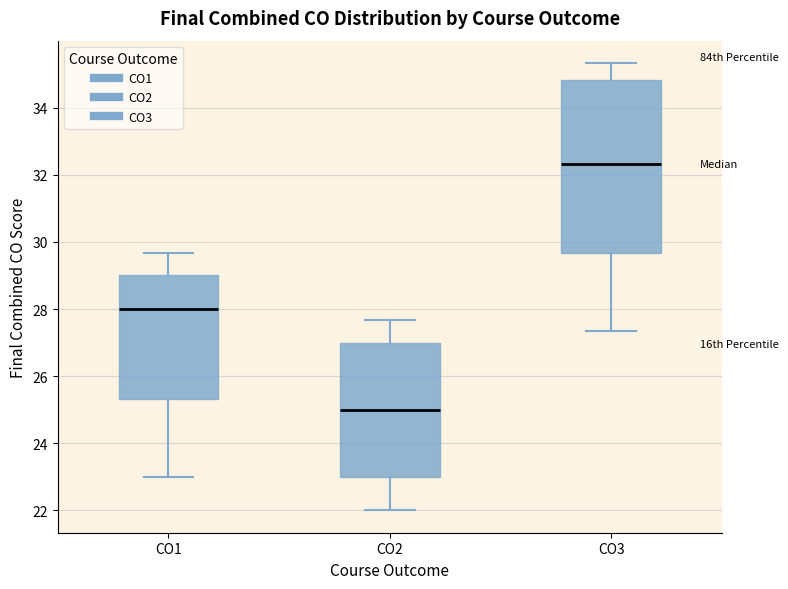

Reading left to right, read every box against the y-axis: the position of its median line, the range the box covers, and the ends of its whiskers. The values are not printed on the chart, so give them approximately, as read against the axis.

CO1: median 28.0, box 25.4 to 29.0, whiskers 23.0 to 29.6
CO2: median 25.0, box 23.0 to 27.0, whiskers 22.0 to 27.6
CO3: median 32.4, box 29.6 to 34.8, whiskers 27.4 to 35.4